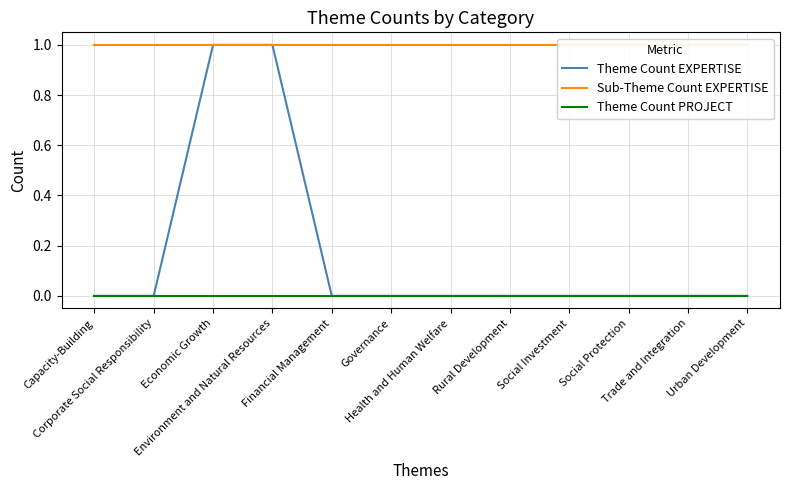

Rank the series by their maximum value, from lowest to highest.

Theme Count PROJECT, Theme Count EXPERTISE, Sub-Theme Count EXPERTISE